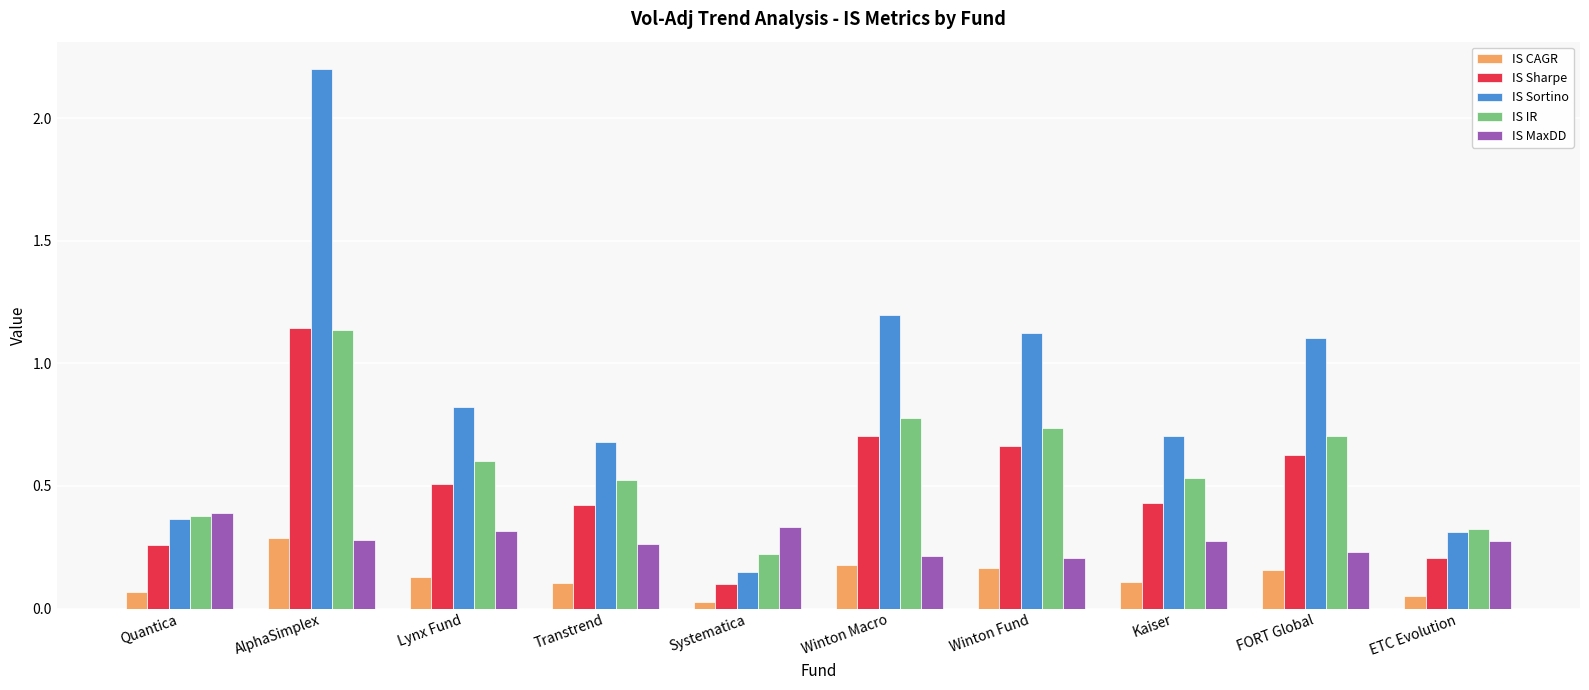

Between Winton Fund and Kaiser, which series saw the biggest shift?

IS Sortino